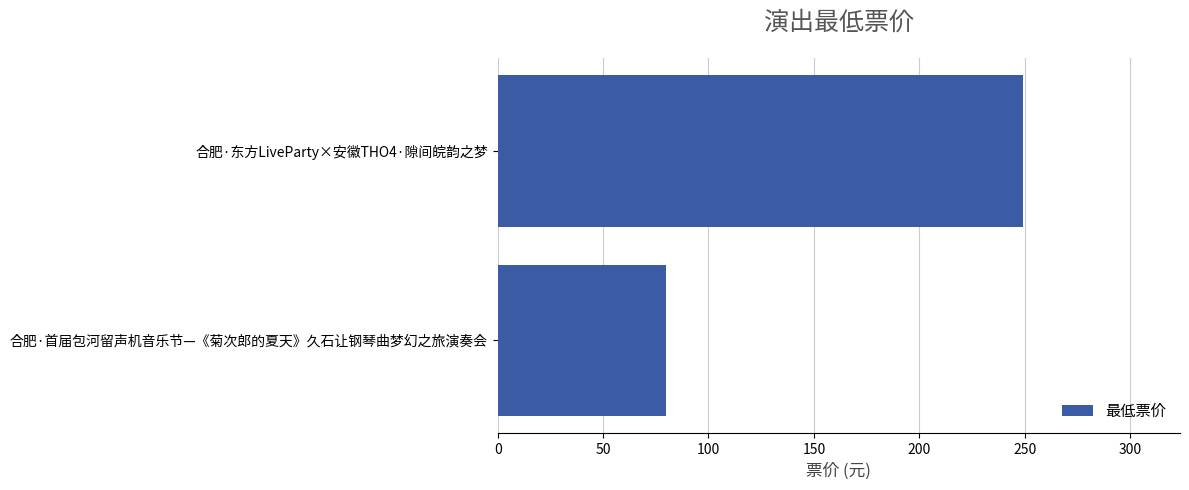

What is the greatest value displayed?

249